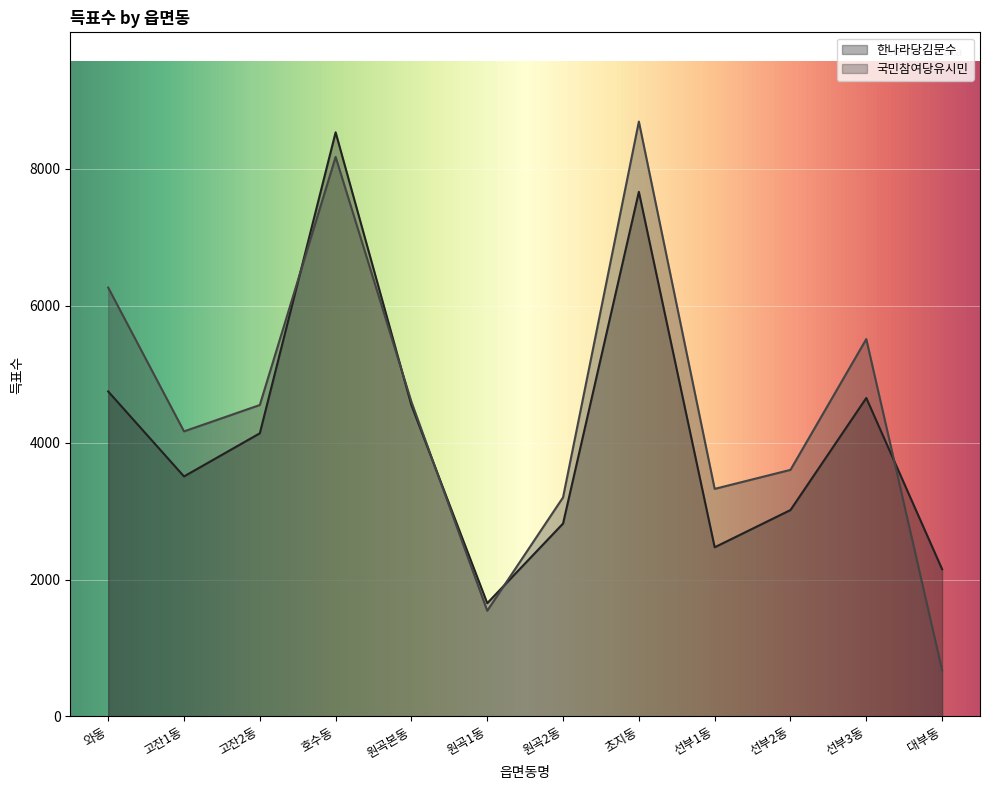

What is the value of the 국민참여당유시민 point at the 10th from the left?

3602